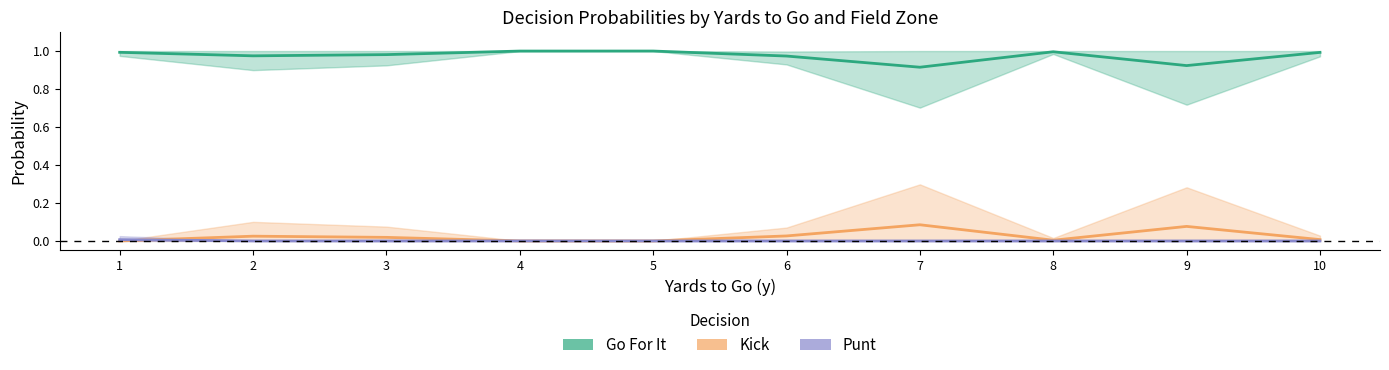

True or false: gofor (mean) and punt (mean) cross at least once.

False